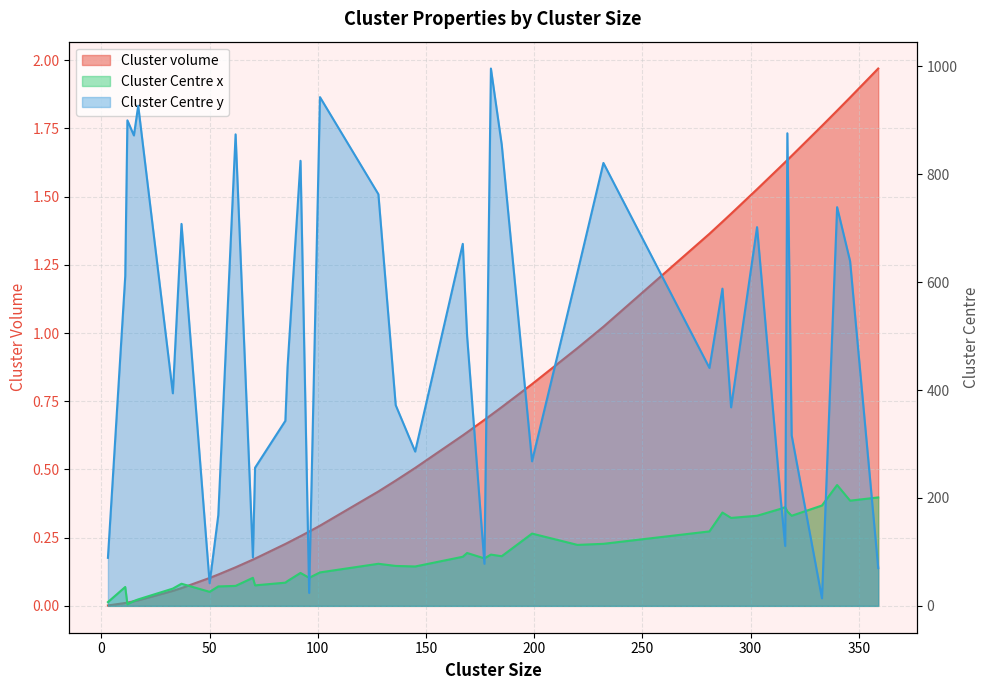

Rank the series by their average value, from lowest to highest.

Cluster volume, Cluster Centre x, Cluster Centre y